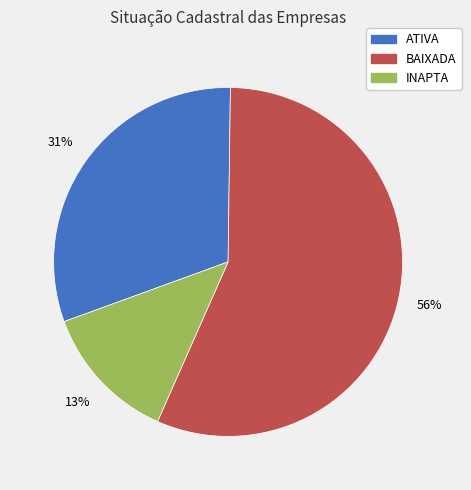

What percentage is the ATIVA slice, to the nearest percent?

31%